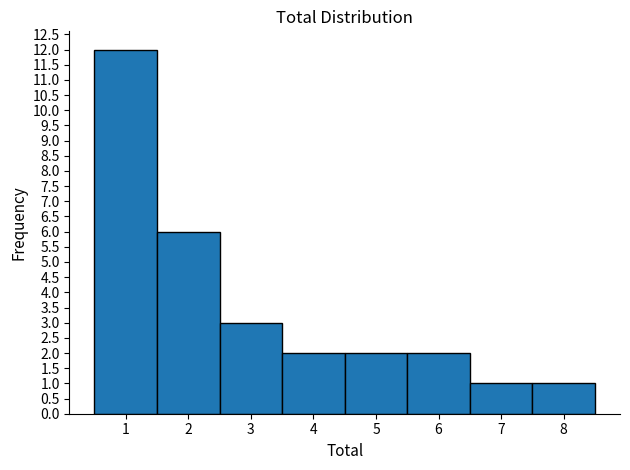

Reading left to right, transcribe this chart: for each bar, give the range it covers on the x-axis and its height. The values are not printed on the chart, so give them approximately, as read against the axis.

0.5 to 1.5: 12
1.5 to 2.5: 6
2.5 to 3.5: 3
3.5 to 4.5: 2
4.5 to 5.5: 2
5.5 to 6.5: 2
6.5 to 7.5: 1
7.5 to 8.5: 1